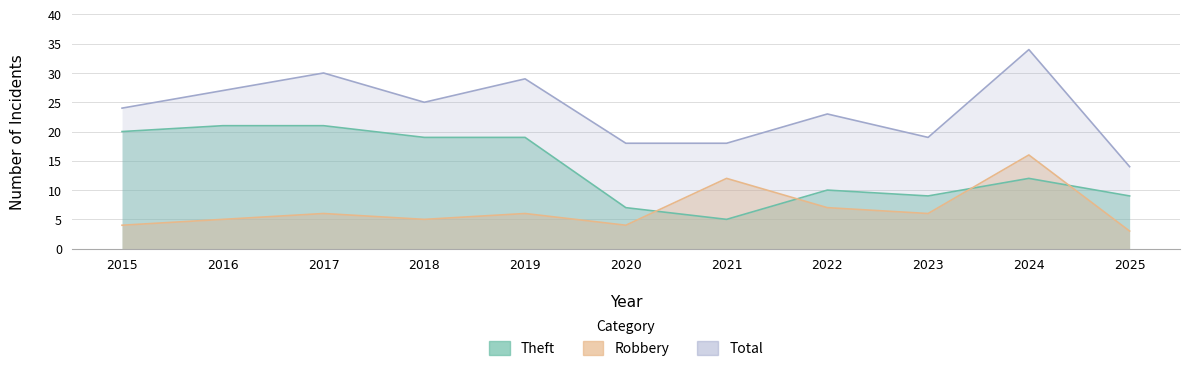

Rank the series by their average value, from highest to lowest.

Total, Theft, Robbery